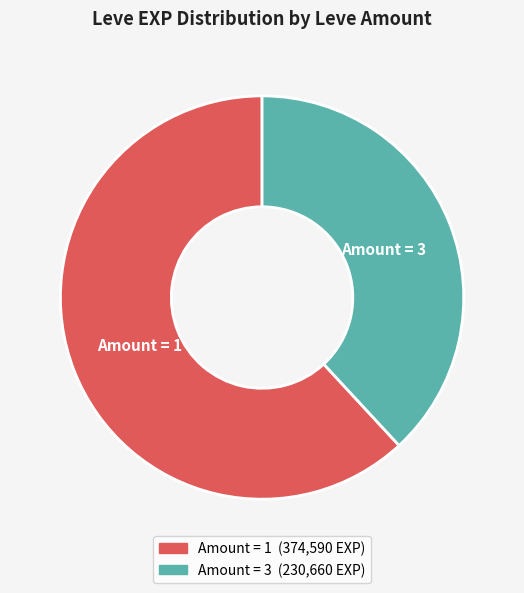

Rank the categories by value from highest to lowest.

Amount = 1, Amount = 3